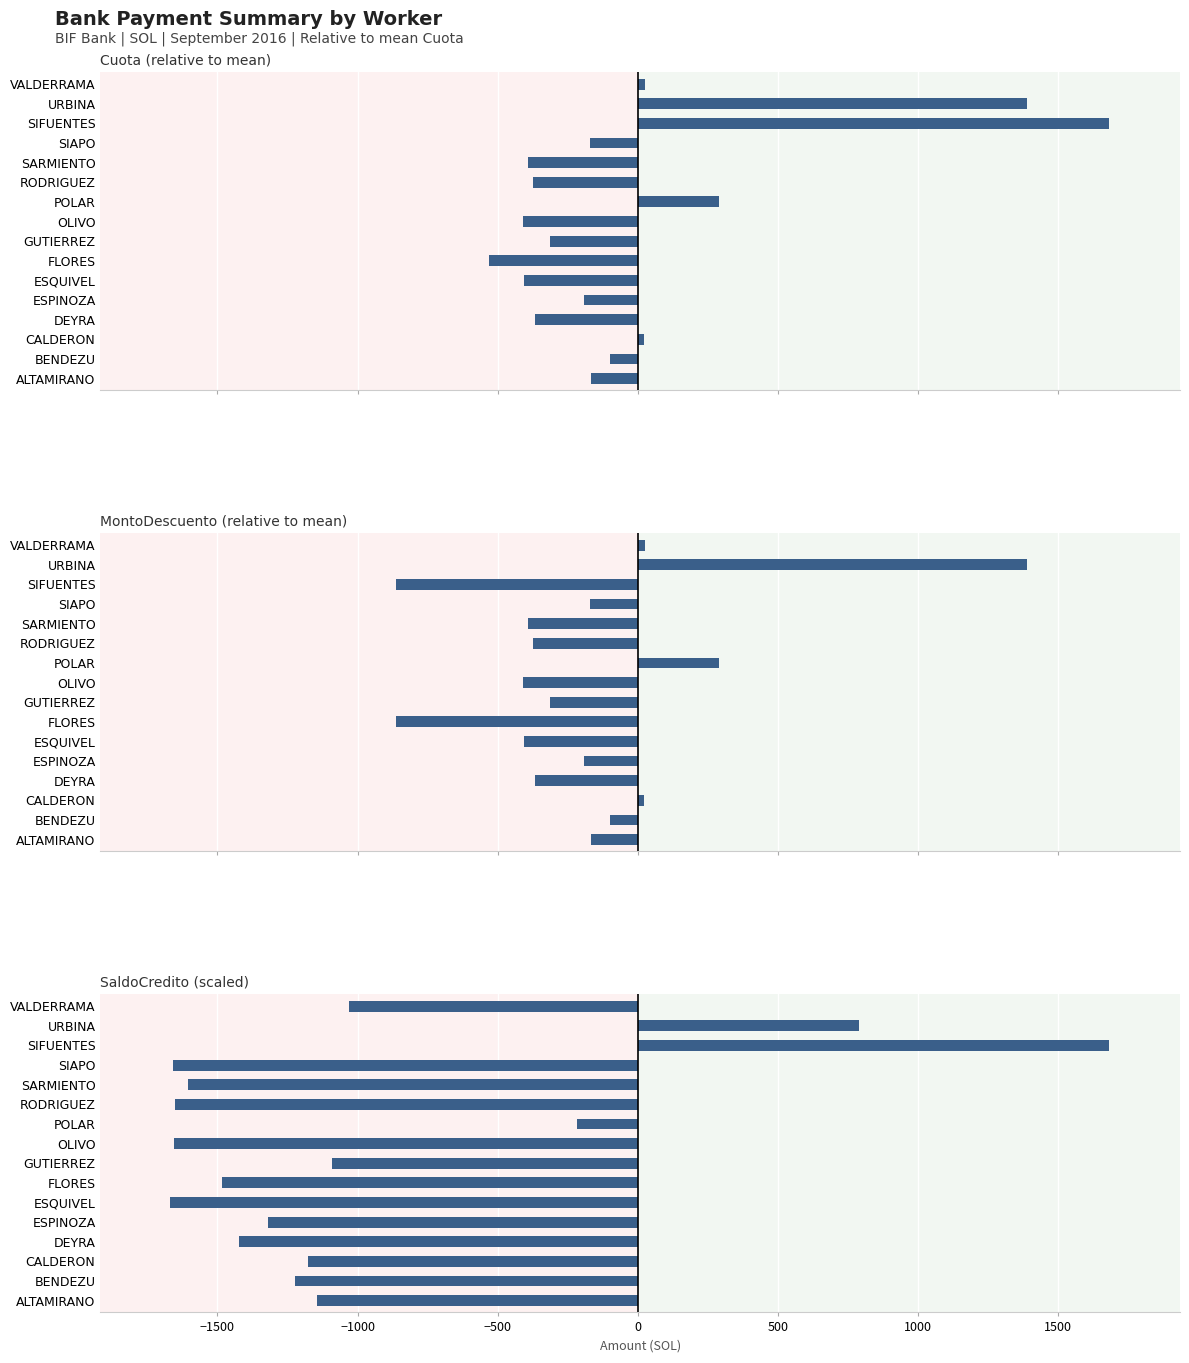

What is the greatest value displayed?

1683.4